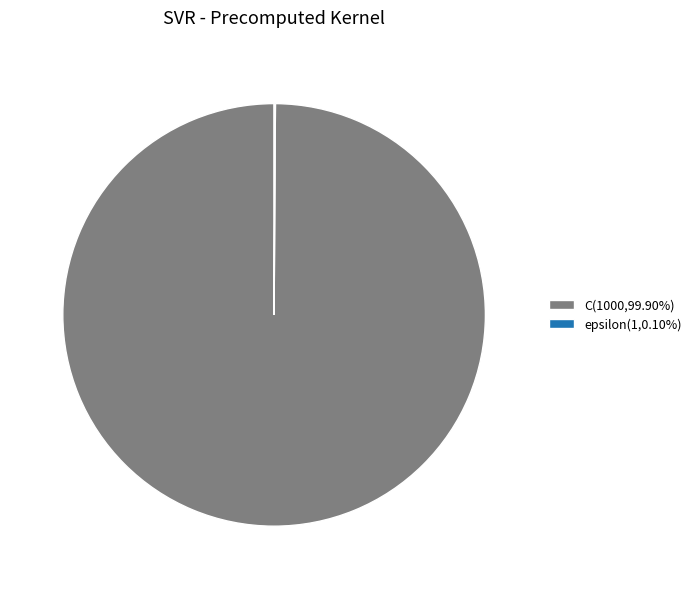

Is there a majority slice in this chart?

Yes